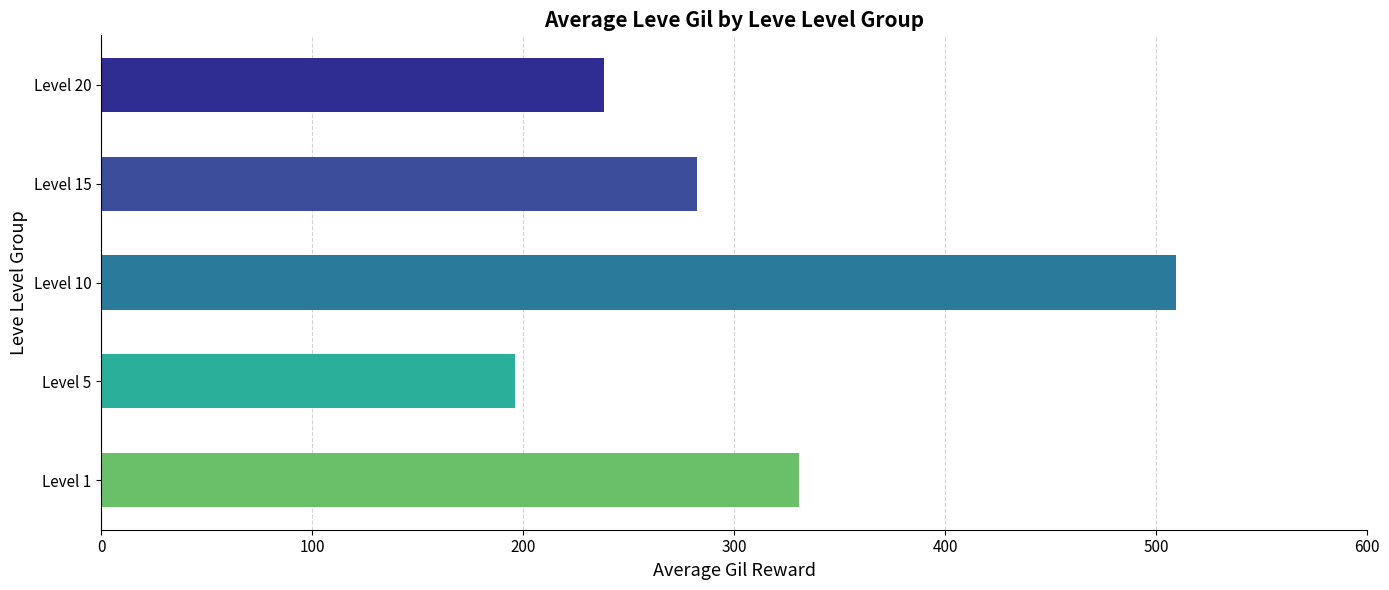

What is the difference between the maximum and minimum values?

313.2